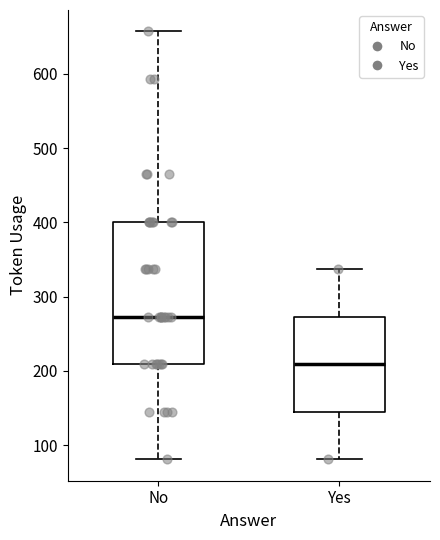

Reading left to right, read every box against the y-axis: the position of its median line, the range the box covers, and the ends of its whiskers. The values are not printed on the chart, so give them approximately, as read against the axis.

No: median 270, box 210 to 400, whiskers 80 to 660
Yes: median 210, box 150 to 270, whiskers 80 to 340